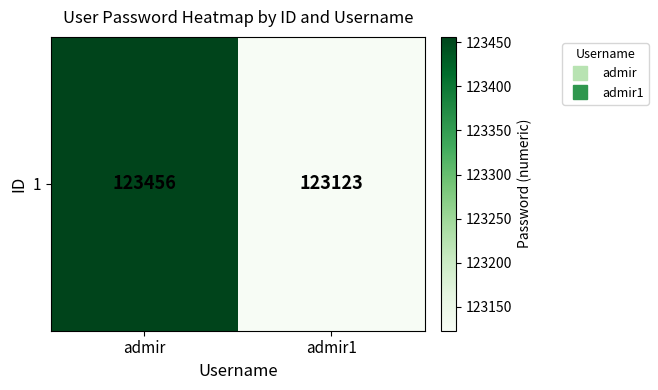

List the labels in order of value, largest first.

admir, admir1